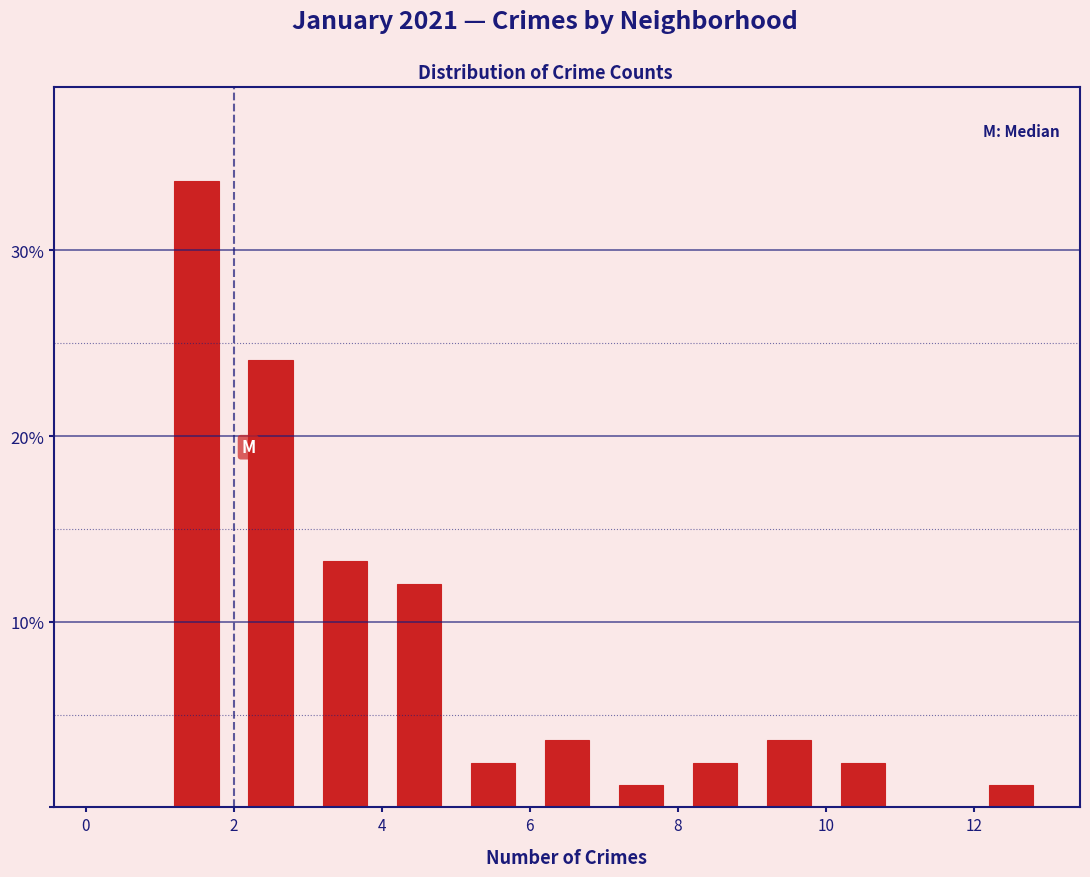

Reading left to right, list every bar in this chart as the range it spans on the x-axis followed by its height. The values are not printed on the chart, so give them approximately, as read against the axis.

0 to 1: 0
1 to 2: 34
2 to 3: 24
3 to 4: 13
4 to 5: 12
5 to 6: 2
6 to 7: 4
7 to 8: 1
8 to 9: 2
9 to 10: 4
10 to 11: 2
11 to 12: 0
12 to 13: 1